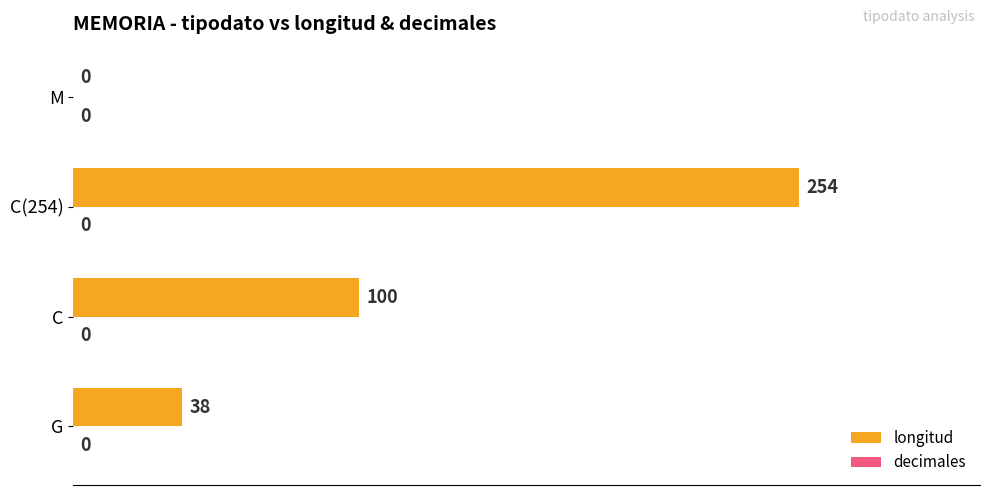

What is the sum of the values at C(254) and G?

292